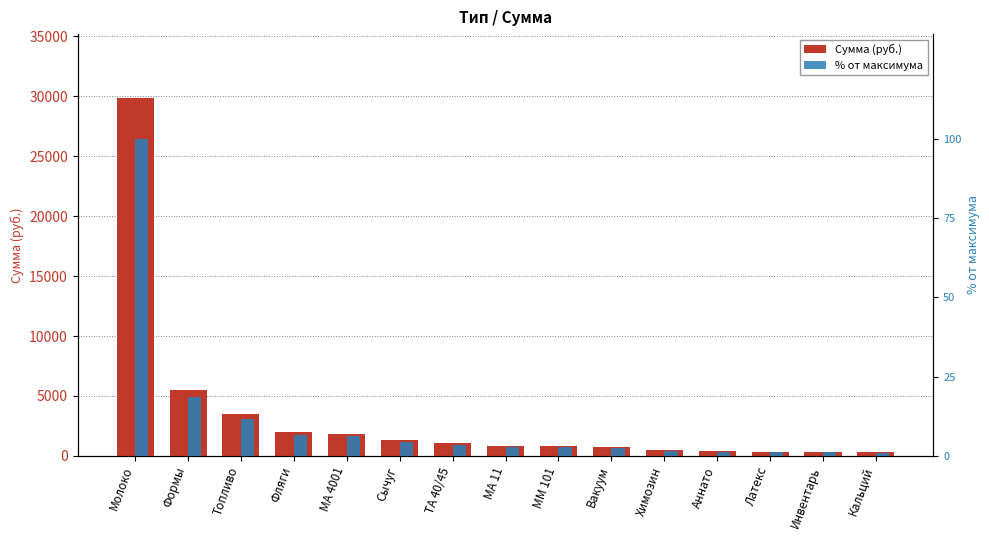

At how many categories does at least one series exceed 7102?

1